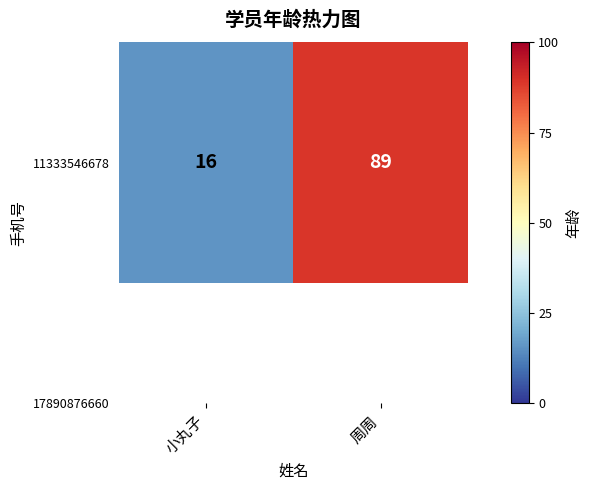

The value at 周周 is 89. True or false?

True